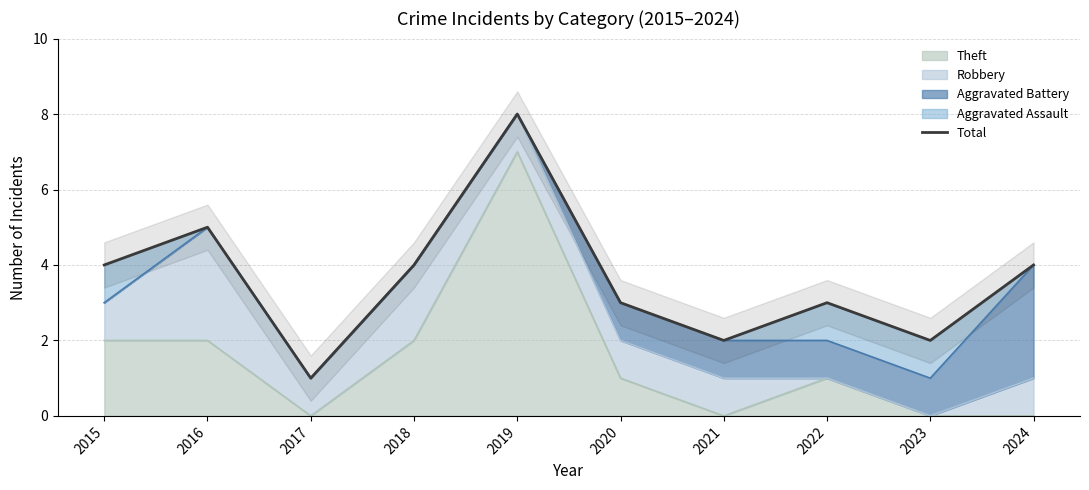

Where is the first local minimum?

2017